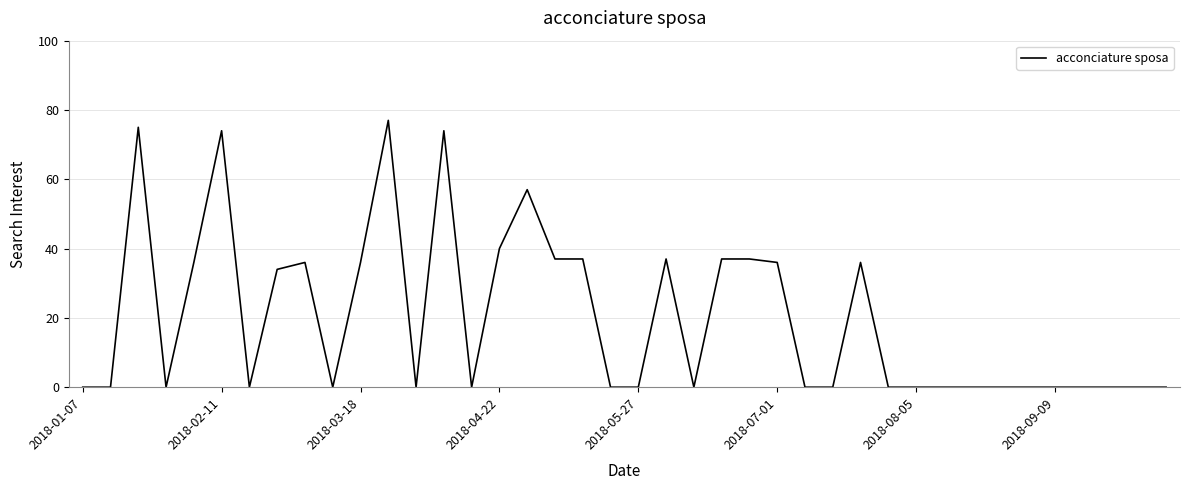

What is the sum of all values?

796